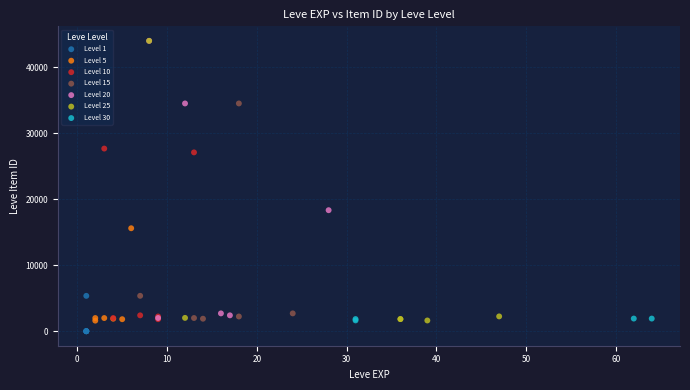

Which series reaches the minimum Y coordinate?

Level 1